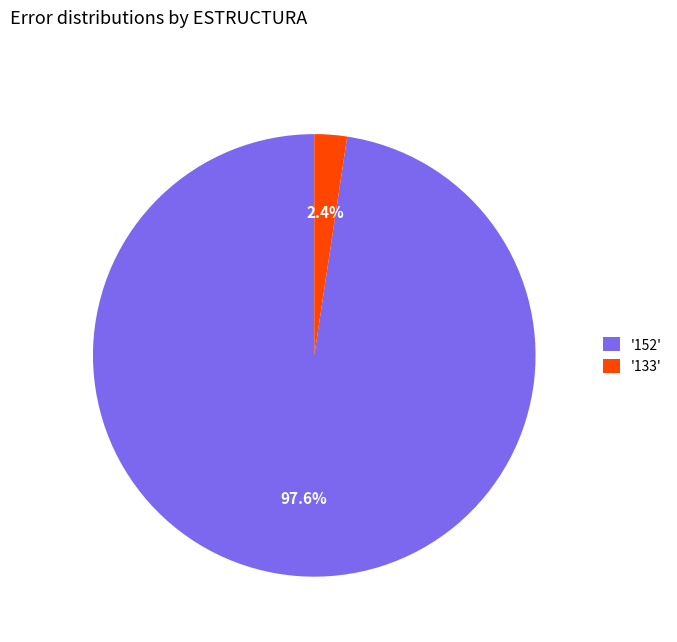

What percentage is NOT represented by '133'?

97.6%